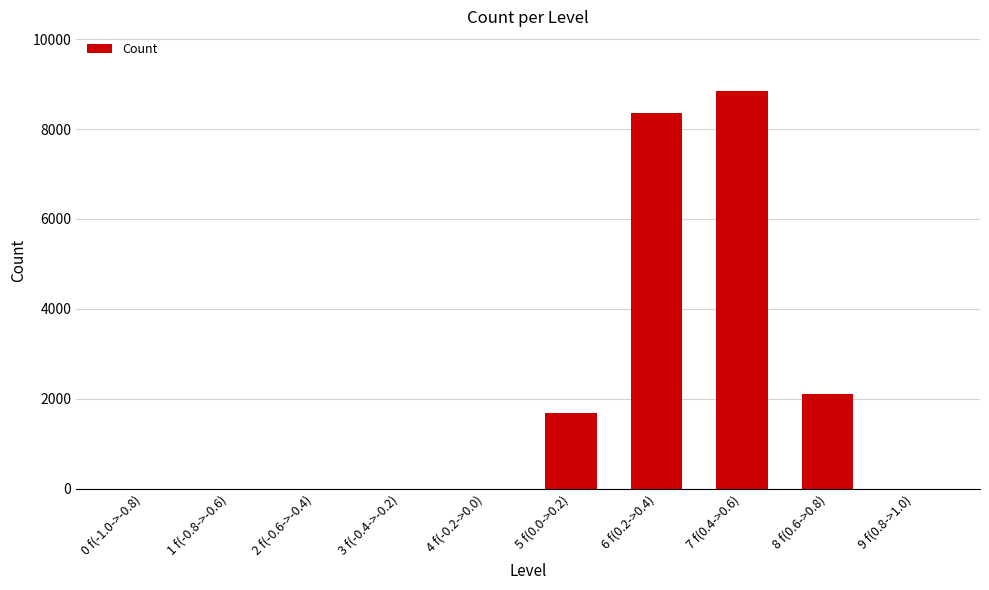

The value at 2 f(-0.6->-0.4) is 0. True or false?

True